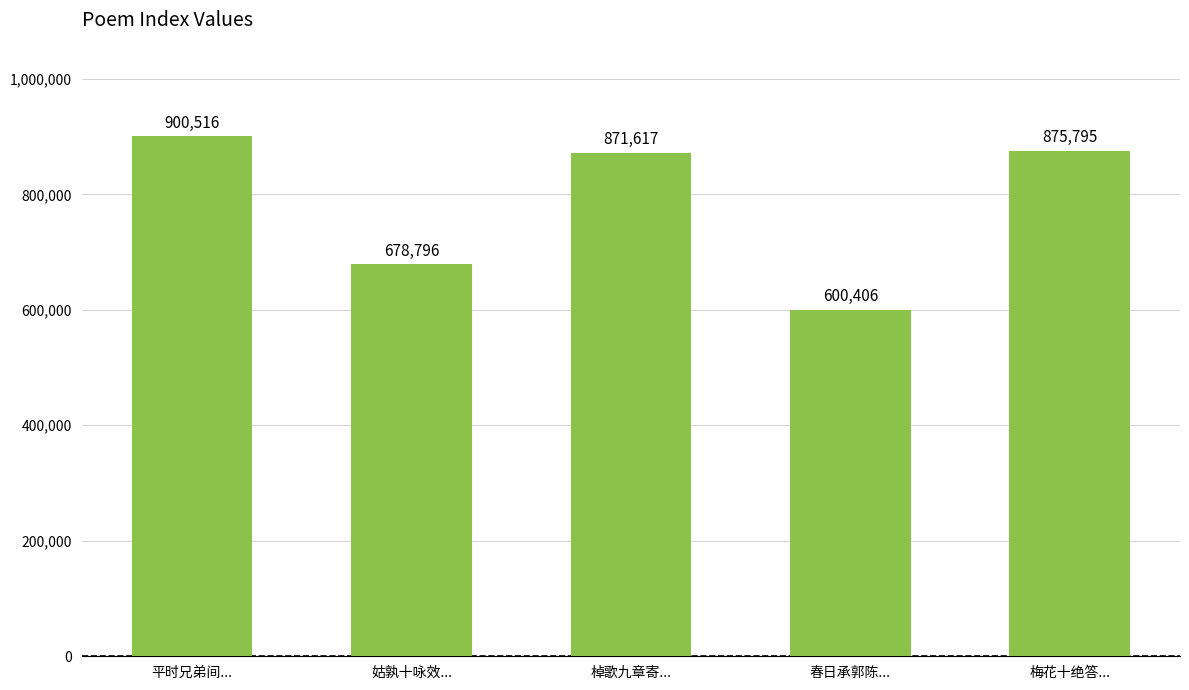

What is the label of the 1st bar from the left?

平时兄弟间...